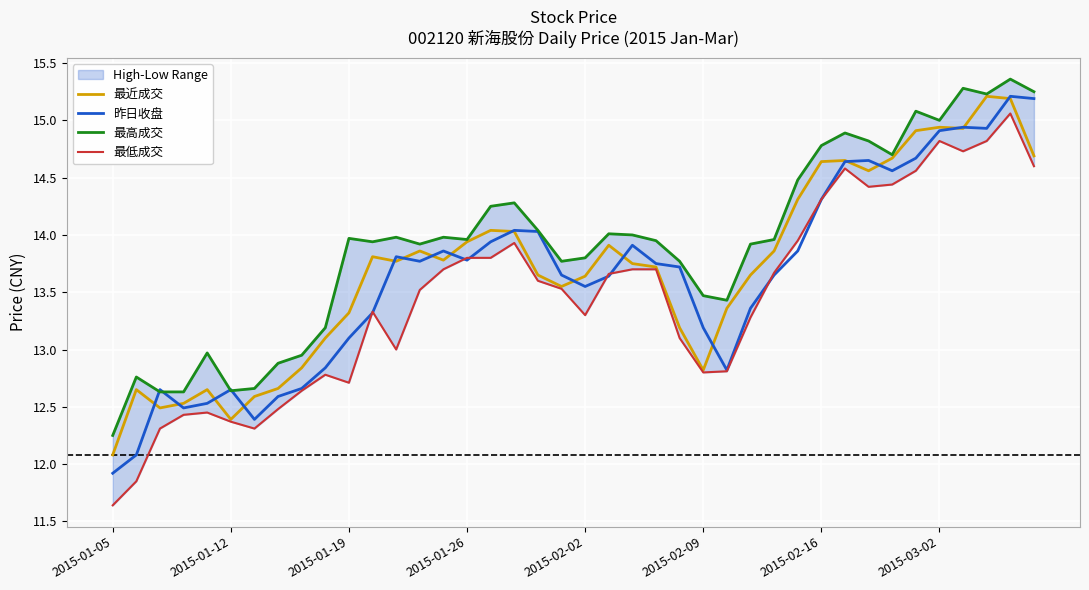

Where does the 昨日收盘 series first go above 13?

2015-01-19